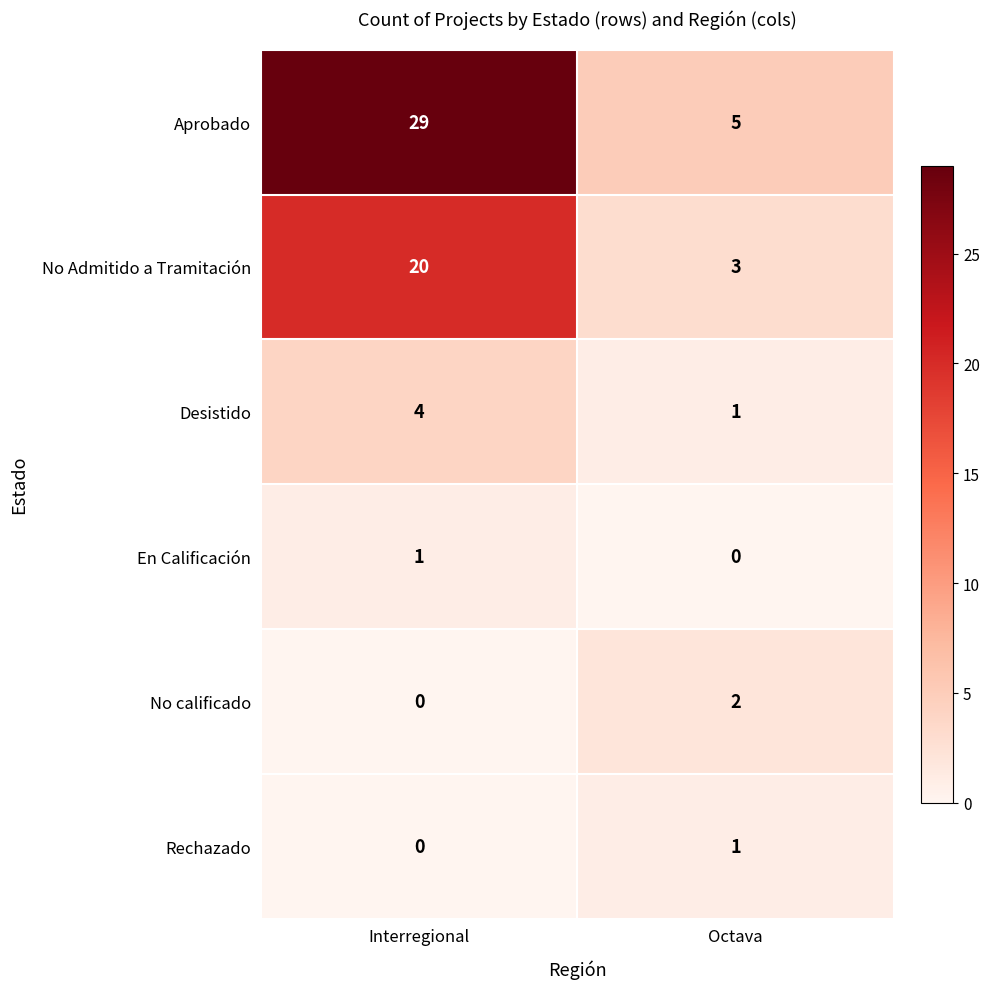

Which series has the largest total across all categories?

Aprobado